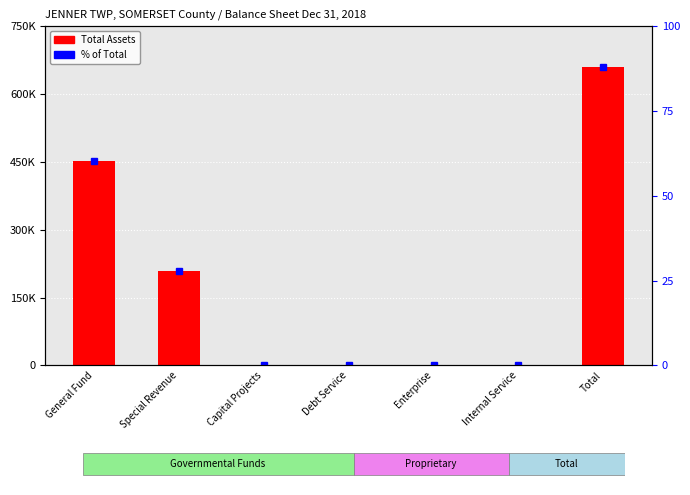

How many categories are shown in the chart?

7